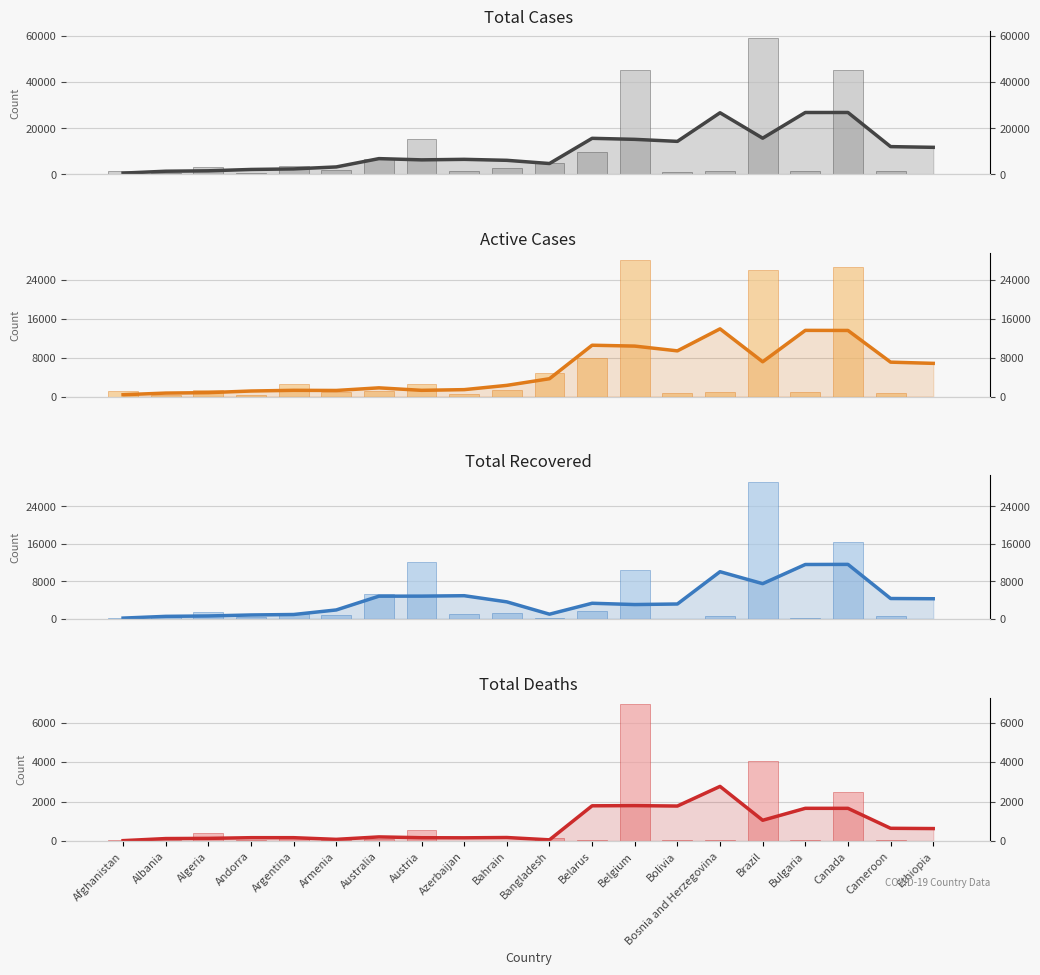

What is the total value across all series at Andorra?

1476